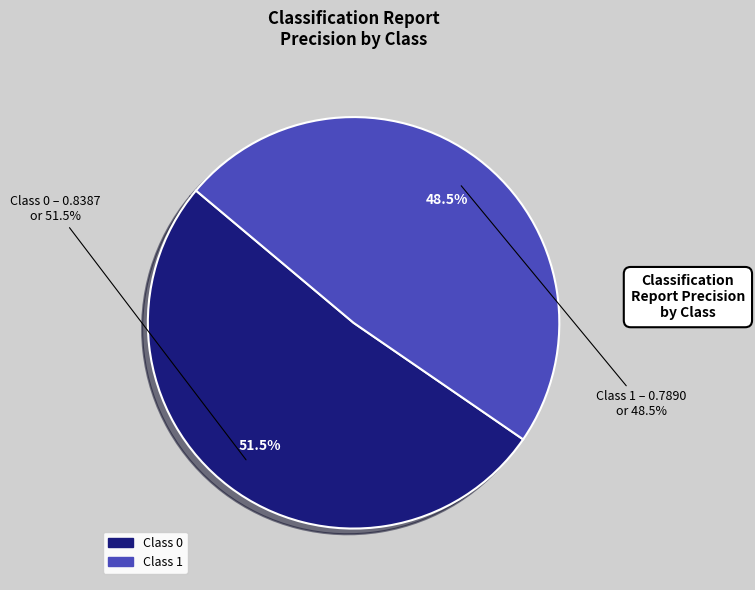

How many slices are in this pie chart?

2